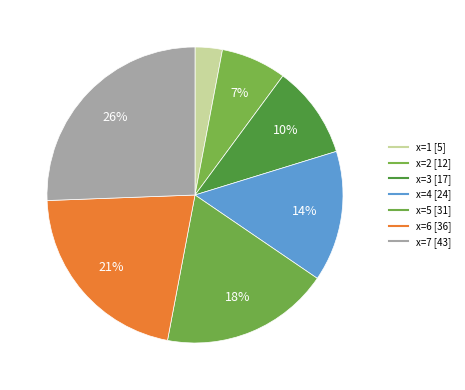

To the nearest percent, what is the difference between the largest and smallest slice percentages?

23%